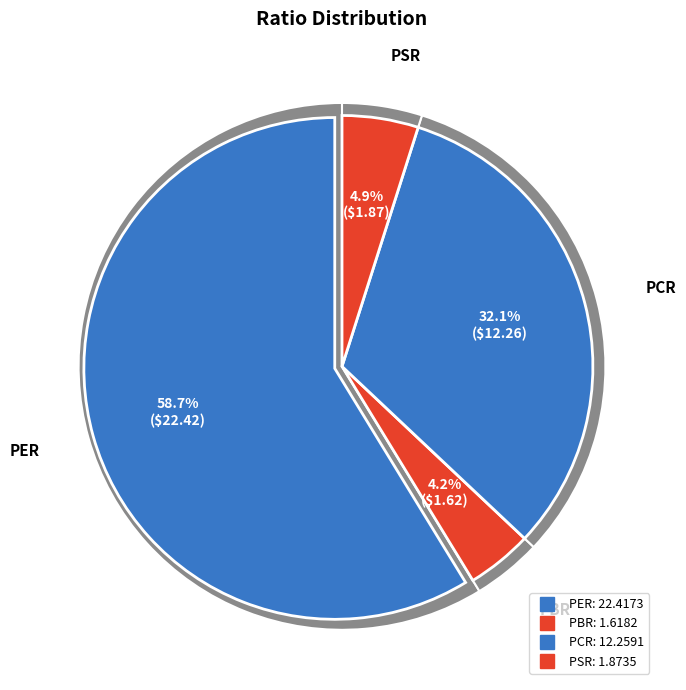

Count the number of slices in the pie.

4